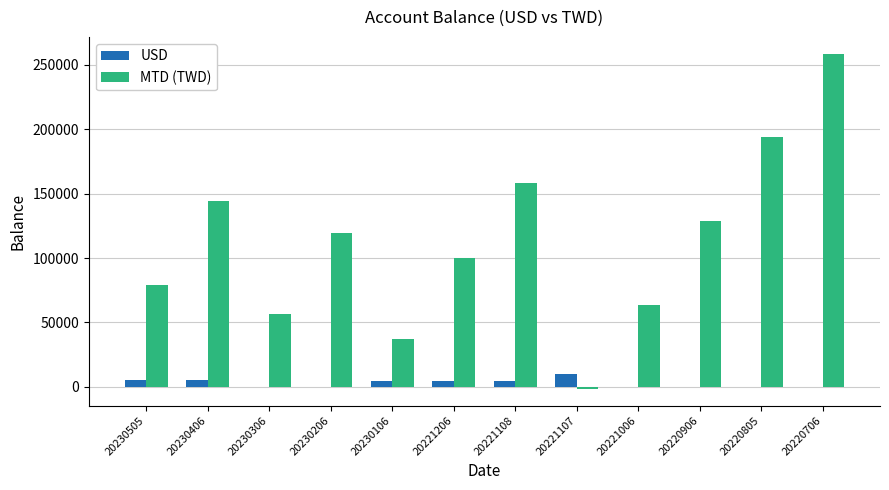

Which category has the highest value in the MTD (TWD) series?

20220706